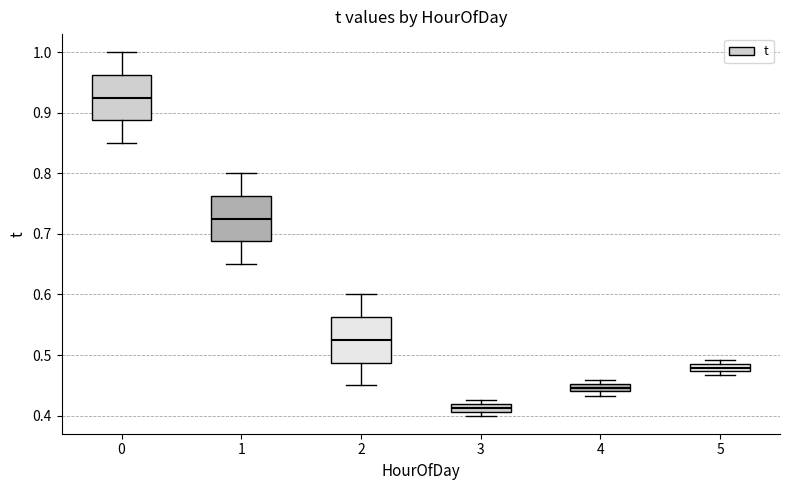

Where is the lower edge of the box at x = 4 on the y-axis? The values are not printed on the chart, so give them approximately, as read against the axis.

0.44